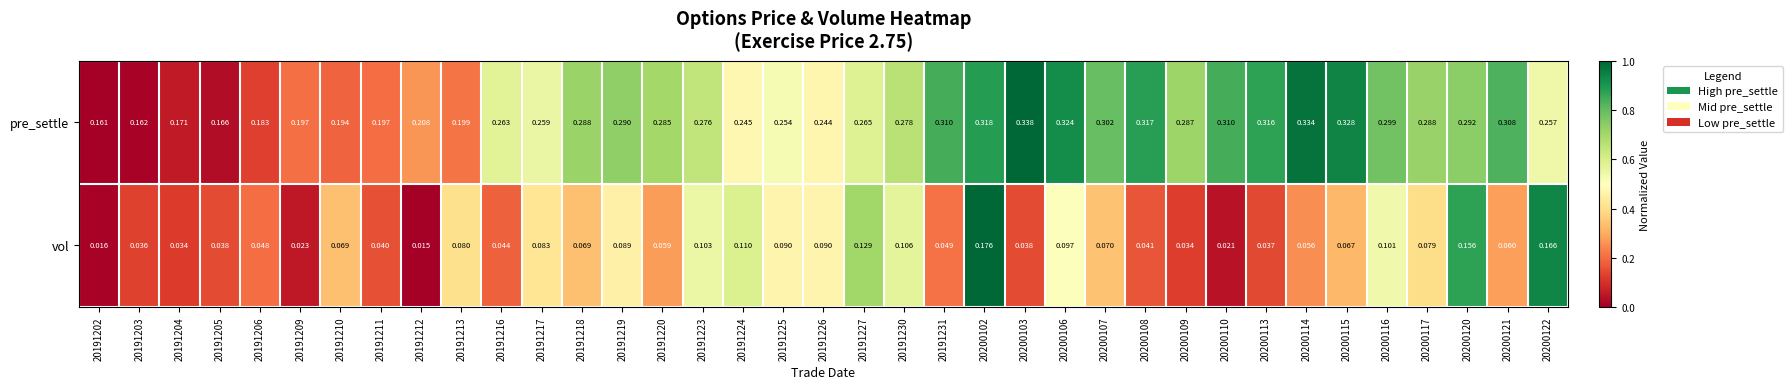

List the series in order of their peak value, lowest first.

vol, pre_settle